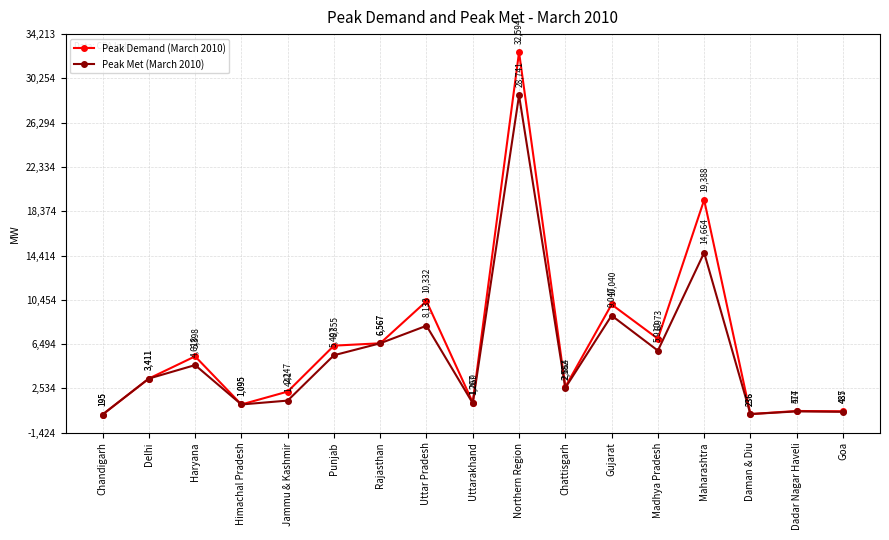

At which category is the sum across all series the highest?

Northern Region